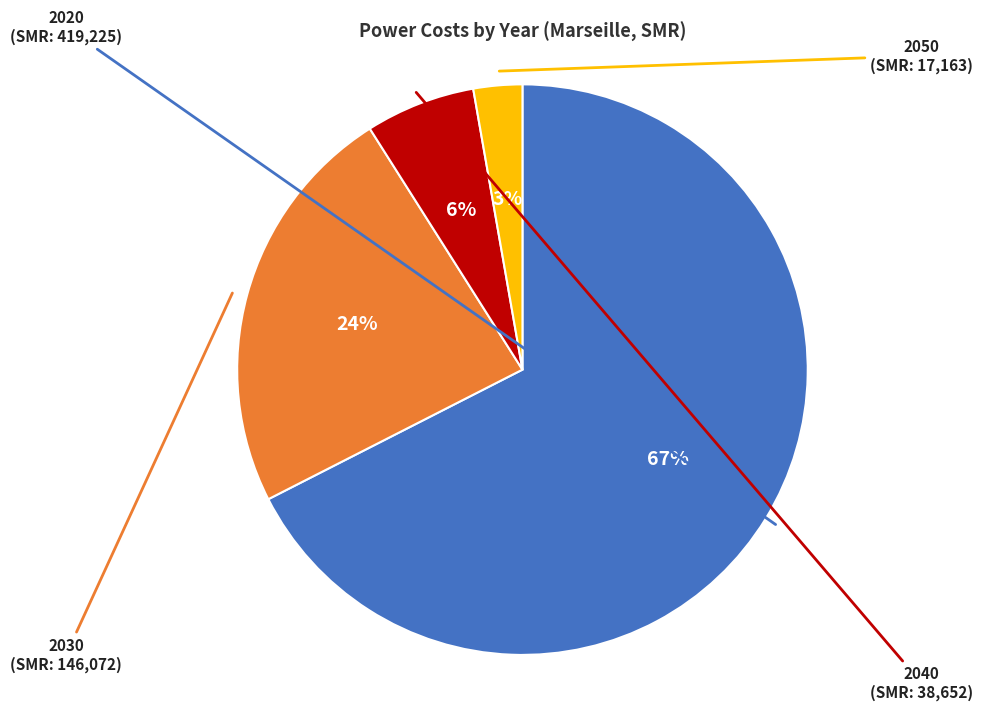

How many slices are in this pie chart?

4